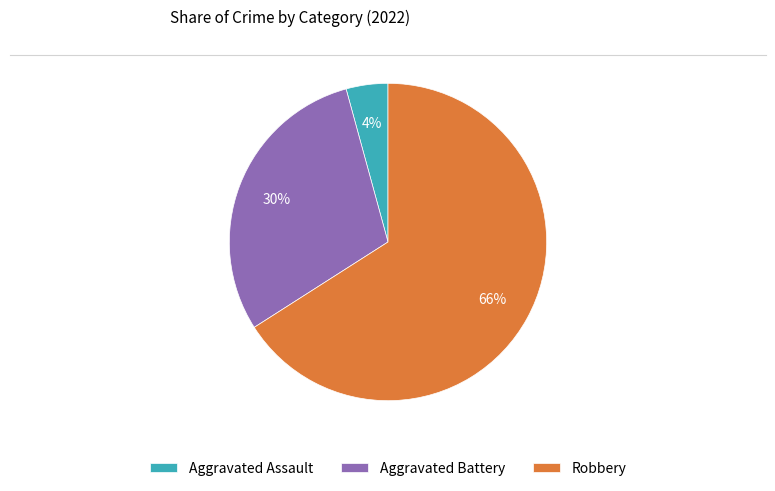

The Robbery slice represents 53% of the pie. True or false?

False